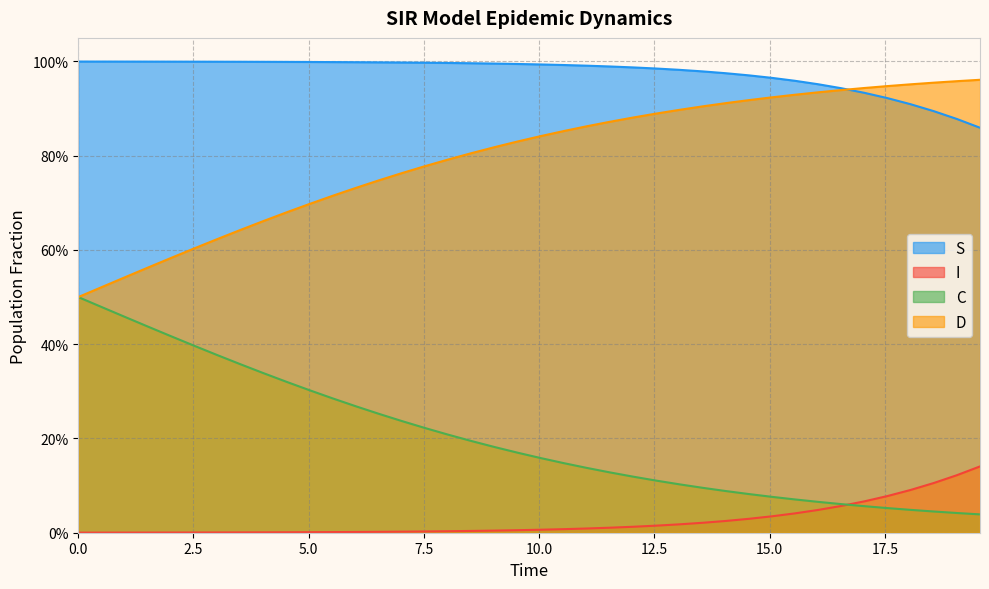

What is the difference between the maximum and minimum values in the I series?

0.1